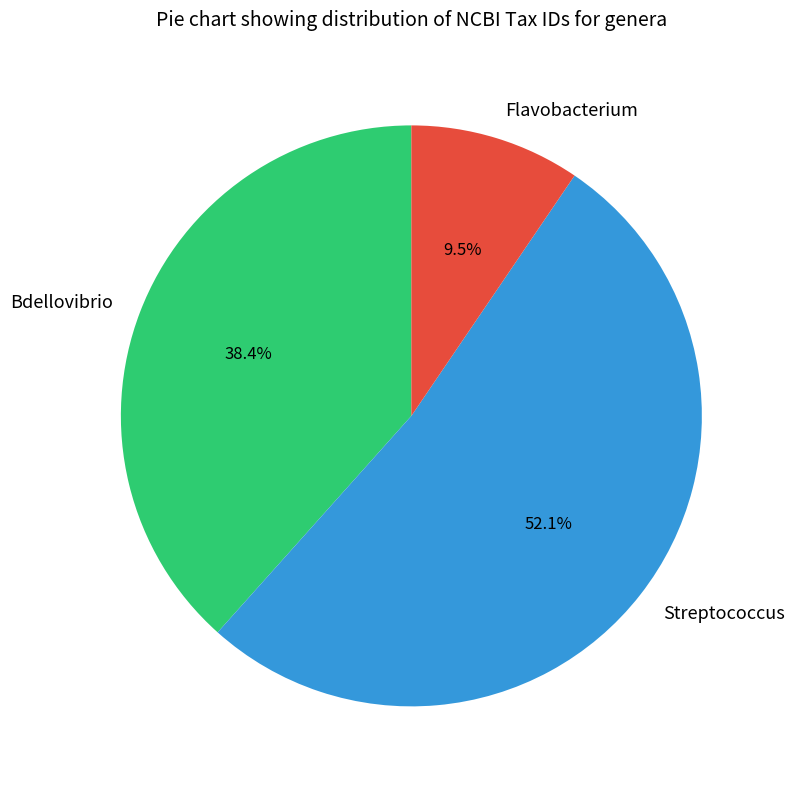

What portion of the pie excludes Bdellovibrio?

61.6%